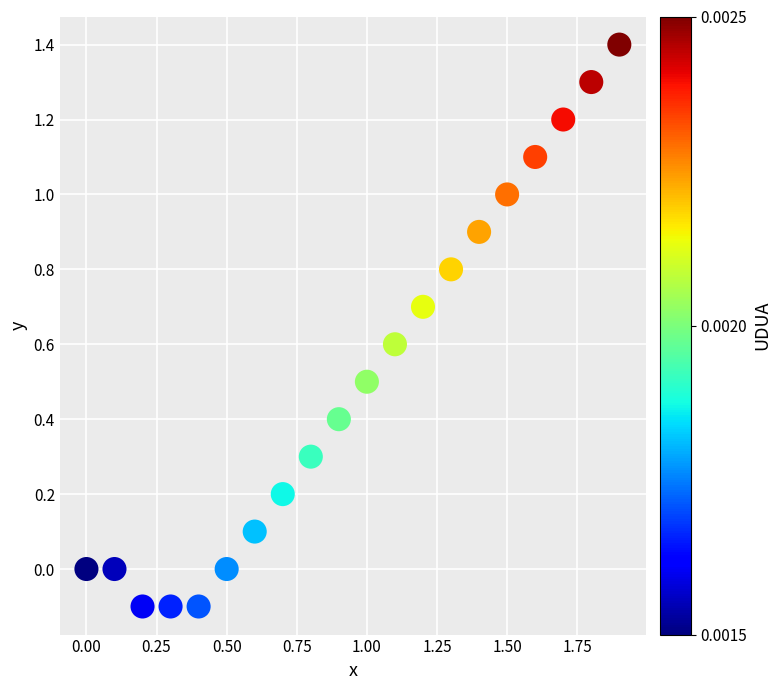

List the coordinates of all points as (Y, X) pairs, reading left to right.

(0.0, 0.0)  (0.0, 0.1)  (-0.1, 0.2)  (-0.1, 0.3)  (-0.1, 0.4)  (0.0, 0.5)  (0.1, 0.6)  (0.2, 0.7)  (0.3, 0.8)  (0.4, 0.9)  (0.5, 1.0)  (0.6, 1.1)  (0.7, 1.2)  (0.8, 1.3)  (0.9, 1.4)  (1.0, 1.5)  (1.1, 1.6)  (1.2, 1.7)  (1.3, 1.8)  (1.4, 1.9)